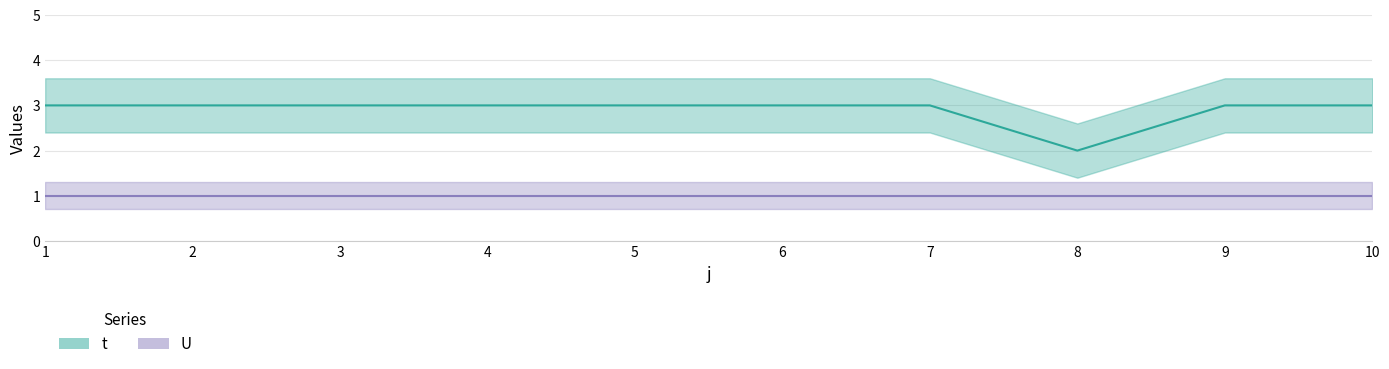

The chart shows a value of 1 at 5. True or false?

False